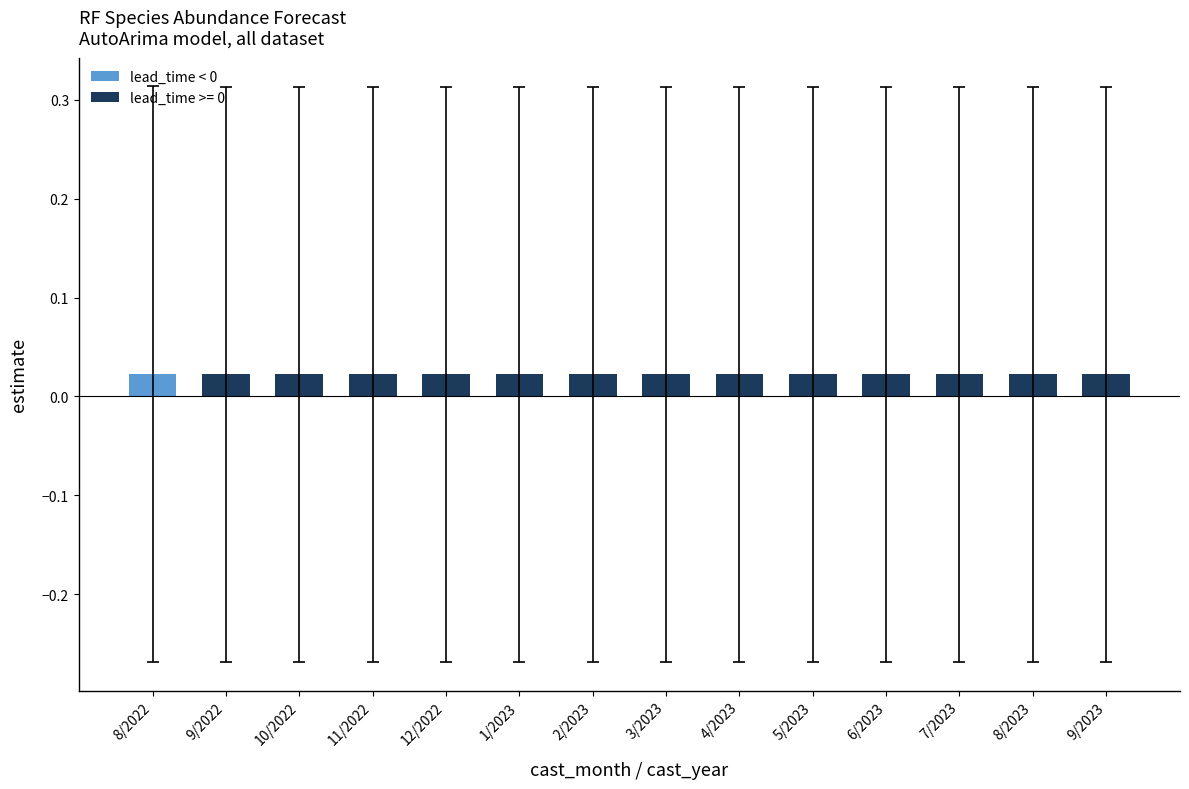

How many values are between 0 and 1?

14